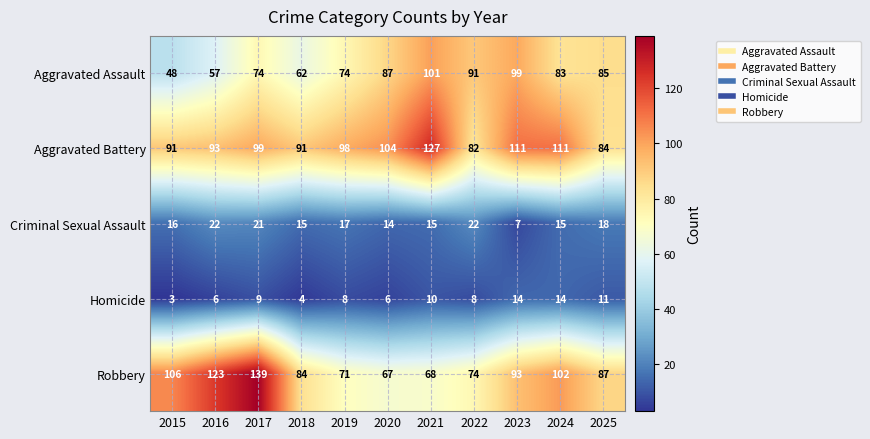

At 2022, list the series in order from smallest to largest.

Homicide, Criminal Sexual Assault, Robbery, Aggravated Battery, Aggravated Assault